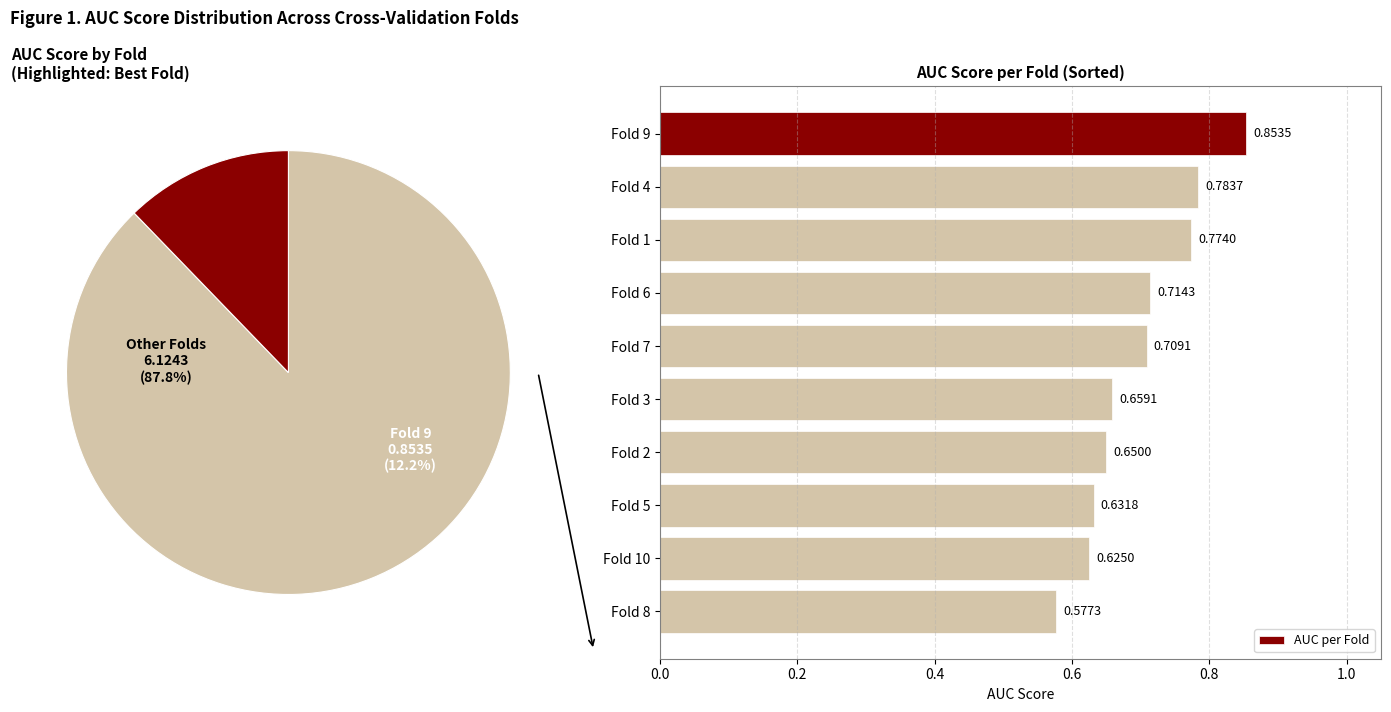

Rank the categories by AUC per Fold value from highest to lowest.

Fold 9, Fold 4, Fold 1, Fold 6, Fold 7, Fold 3, Fold 2, Fold 5, Fold 10, Fold 8